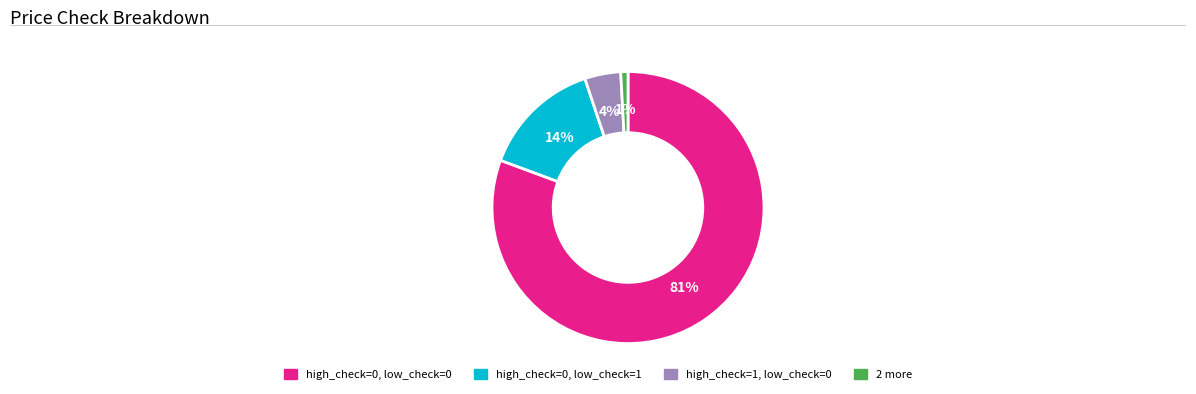

Is high_check=0, low_check=0 the majority of the pie?

Yes